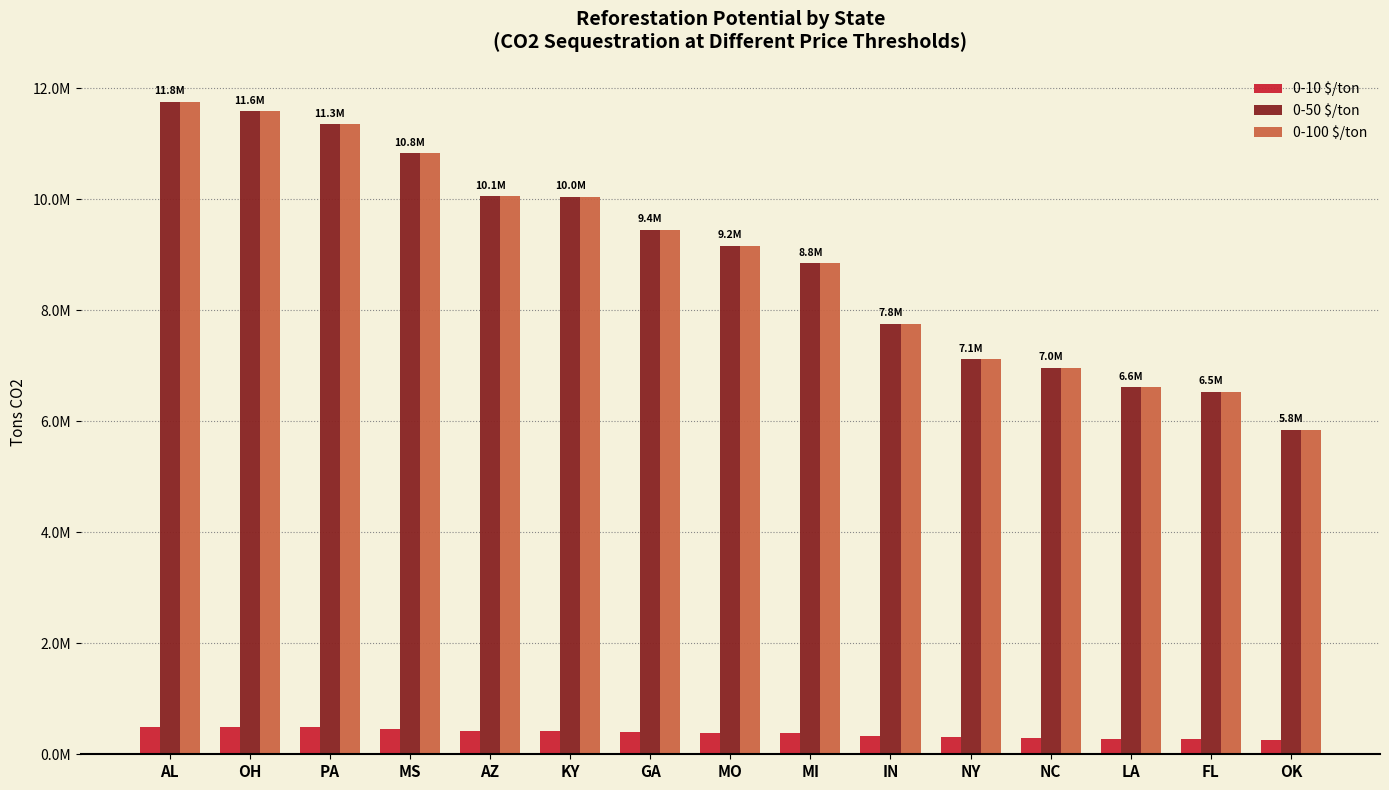

Does the chart contain any negative values?

No